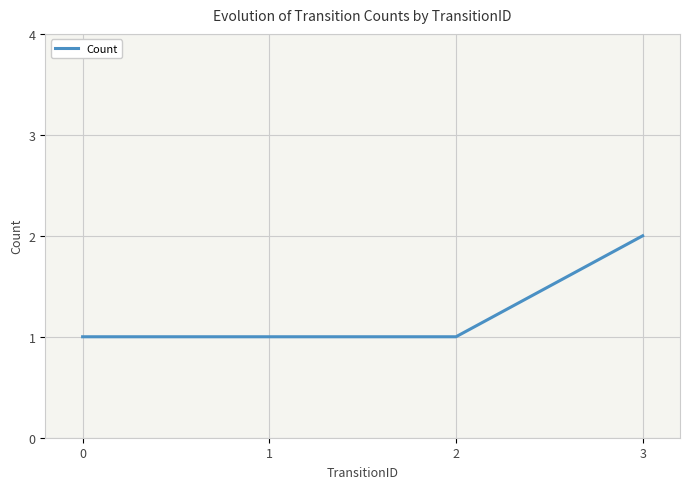

What is the sum of all values?

5